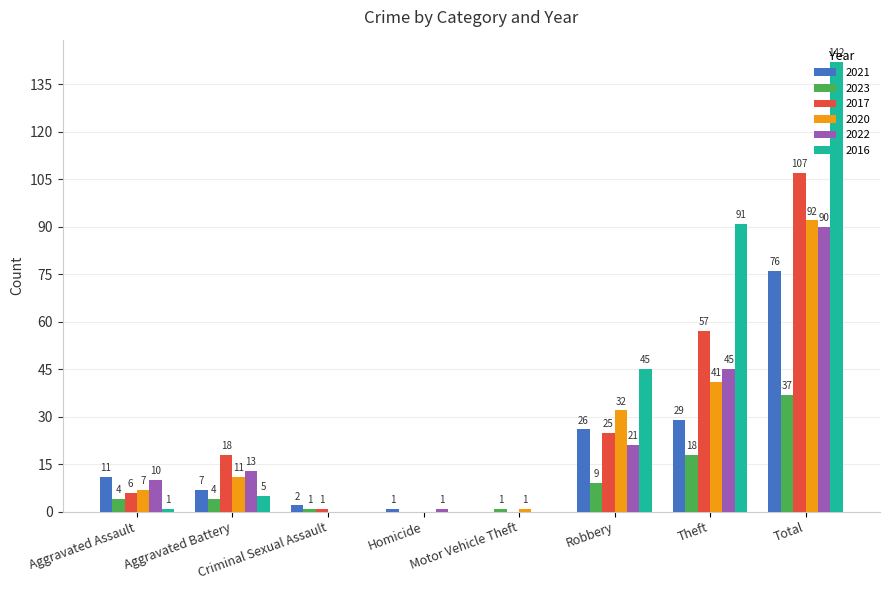

Reading left to right, transcribe all the data shown in this chart.

2021: 11	7	2	1	0	26	29	76
2023: 4	4	1	0	1	9	18	37
2017: 6	18	1	0	0	25	57	107
2020: 7	11	0	0	1	32	41	92
2022: 10	13	0	1	0	21	45	90
2016: 1	5	0	0	0	45	91	142